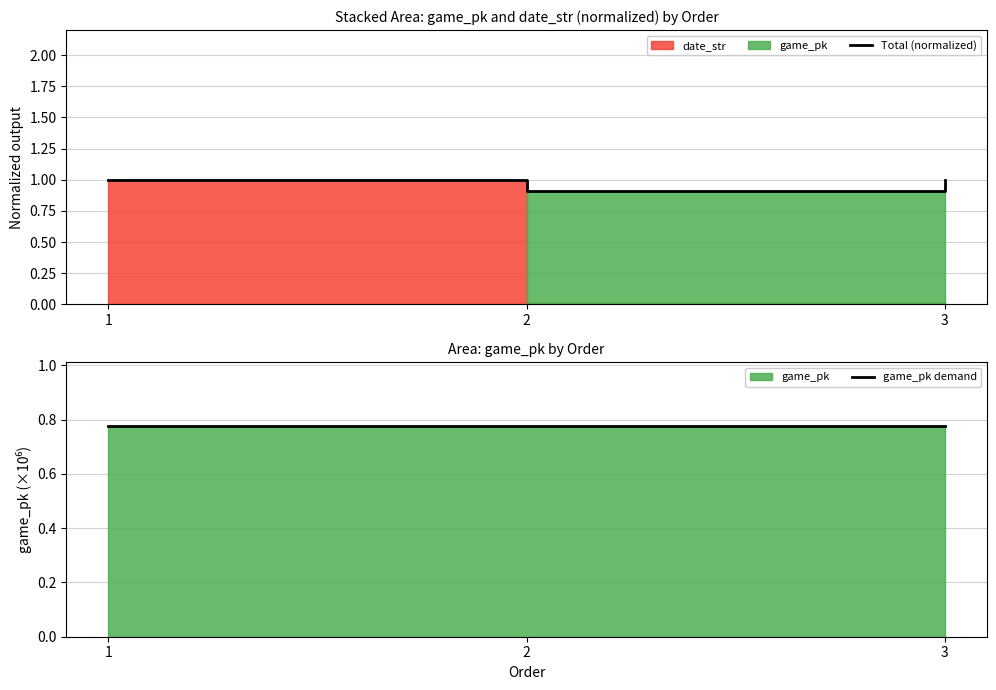

How many lines are shown in the chart?

2